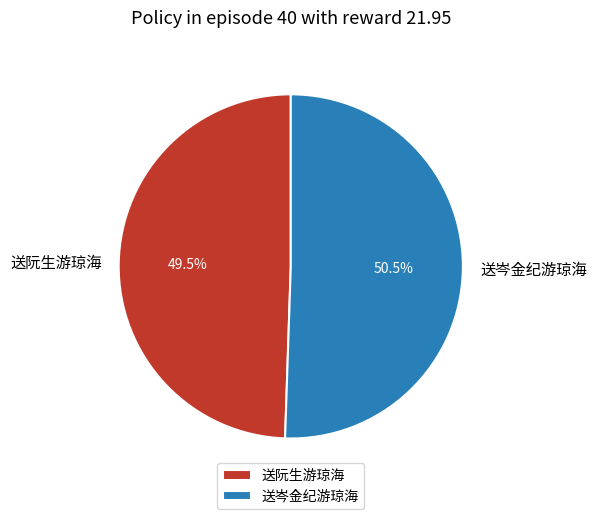

What is the ratio of the value at 送岑金纪游琼海 to the value at 送阮生游琼海?

1.0